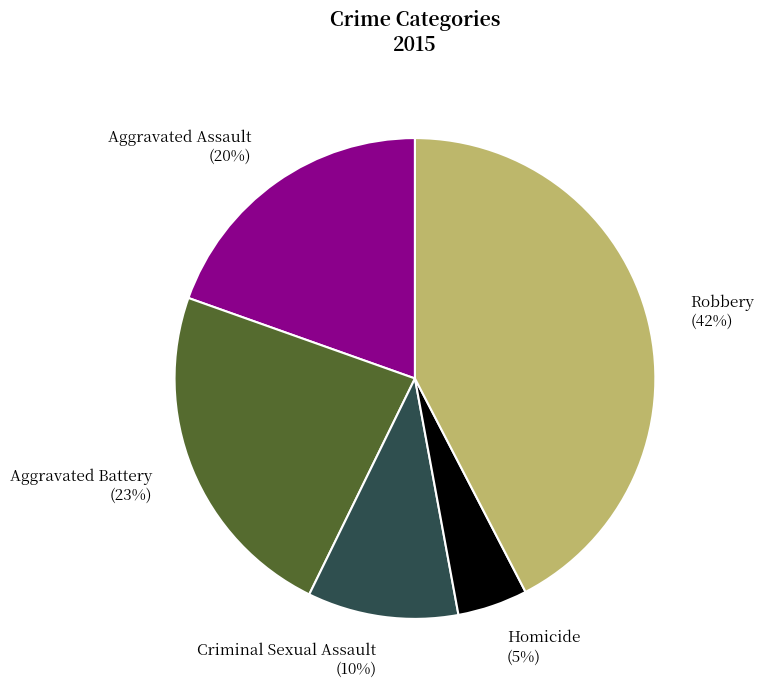

Does any single category account for the majority?

No